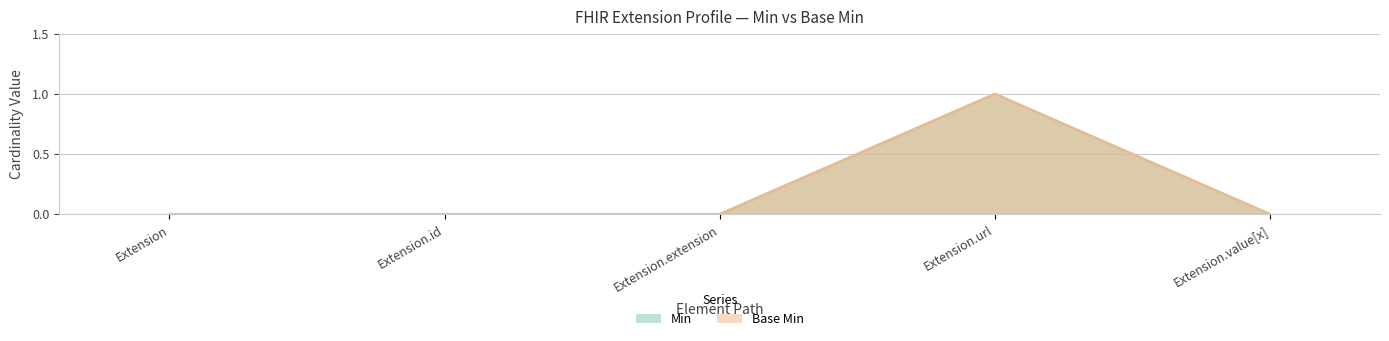

Which series has the largest total across all categories?

Min